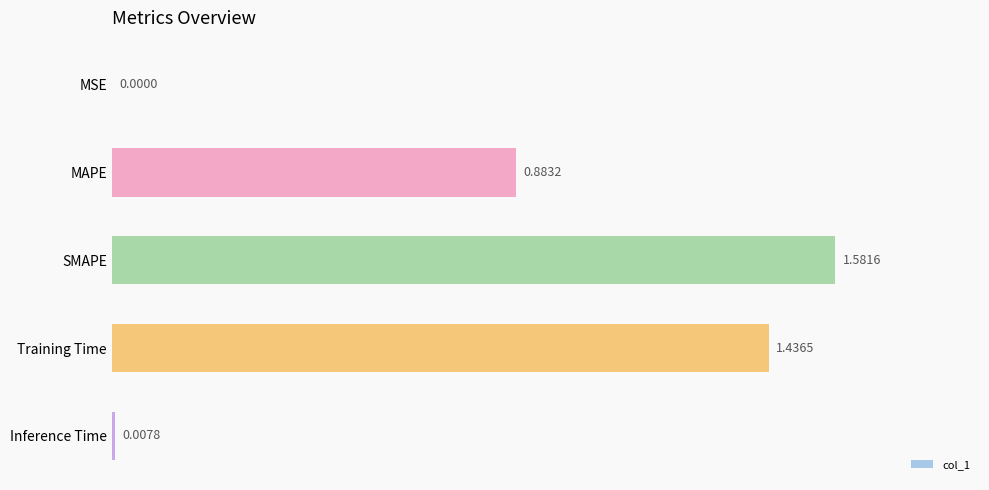

At which label is the value closest to 0?

MSE